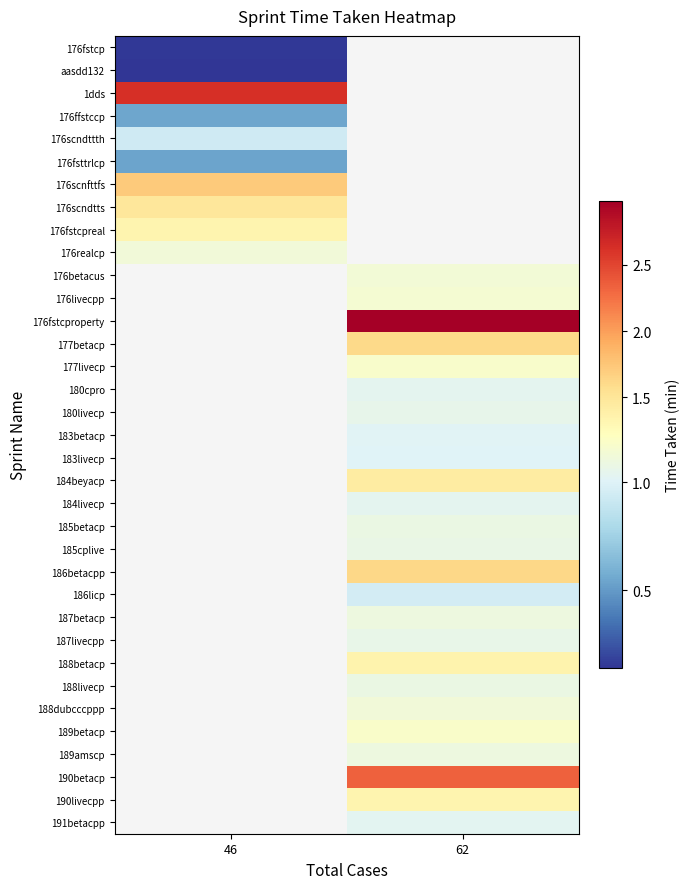

How many data points does each series have?

2